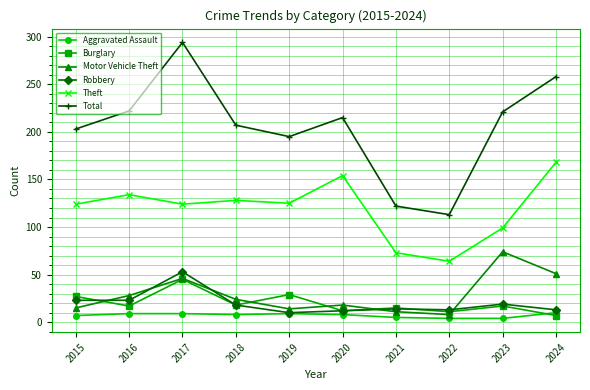

Read the Robbery value at 2018.

18